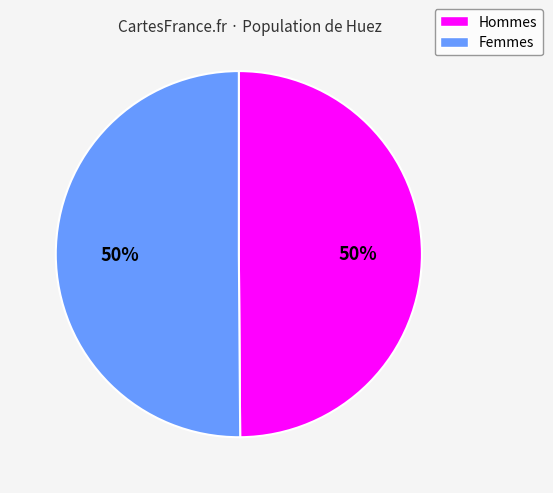

To the nearest percent, what is the average slice percentage?

50%